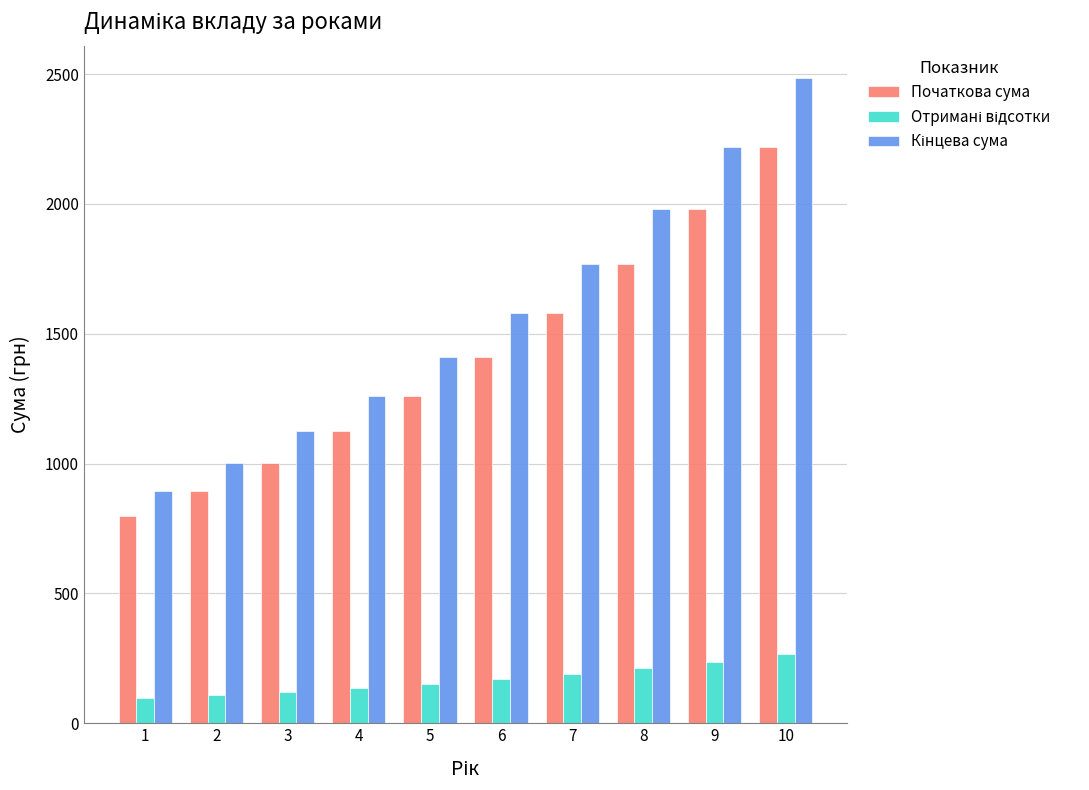

At which category is the sum across all series the highest?

10